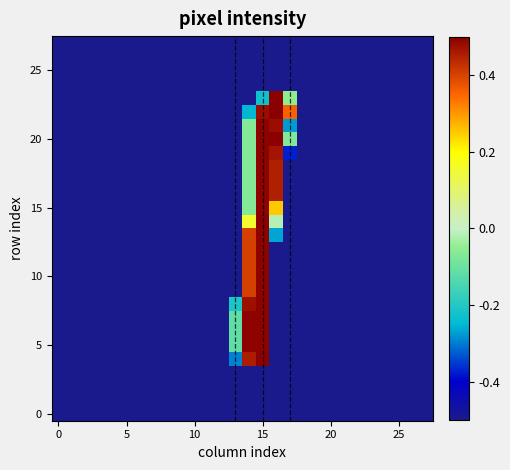

At how many categories does at least one series exceed 0?

4